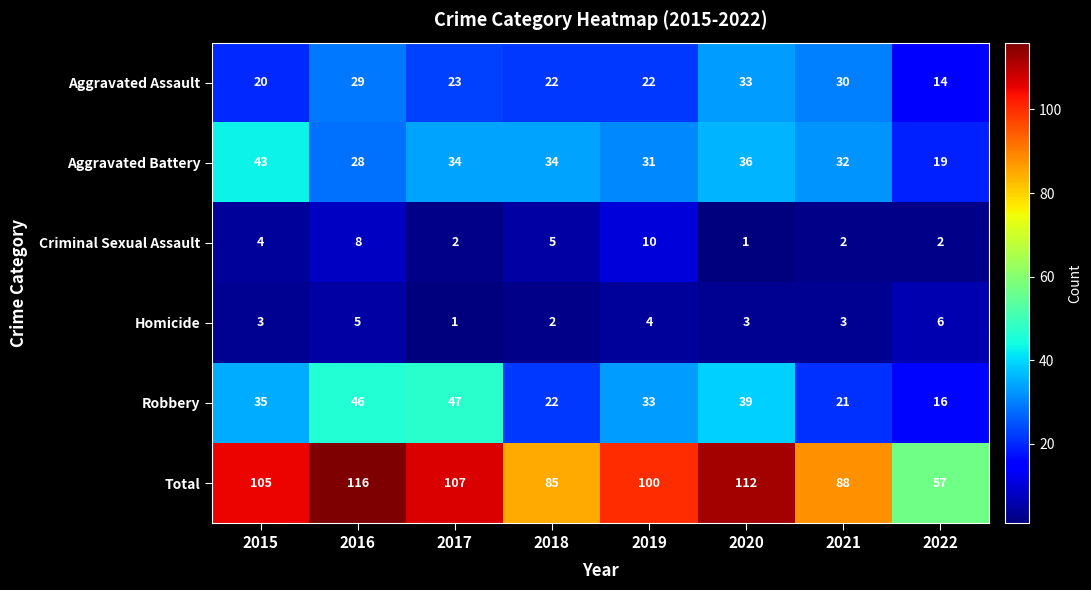

Between 2016 and 2022, which is larger?

2016